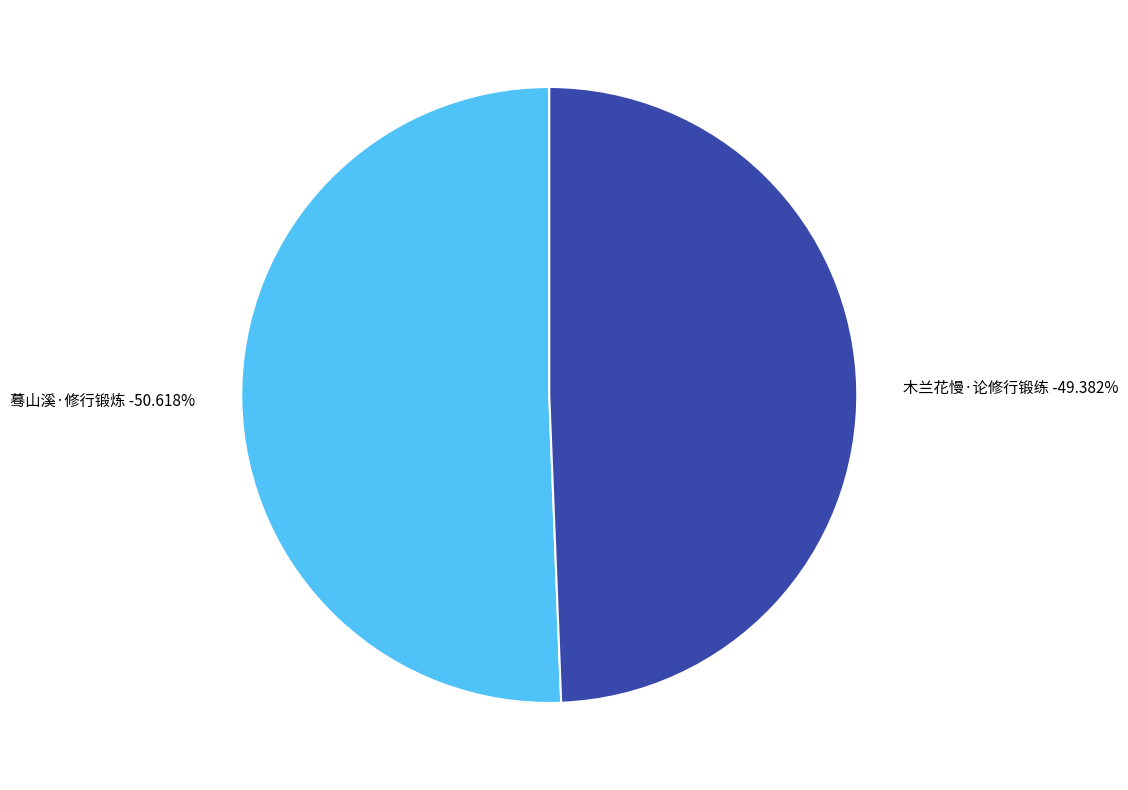

Is there any slice that represents more than half of the pie?

Yes